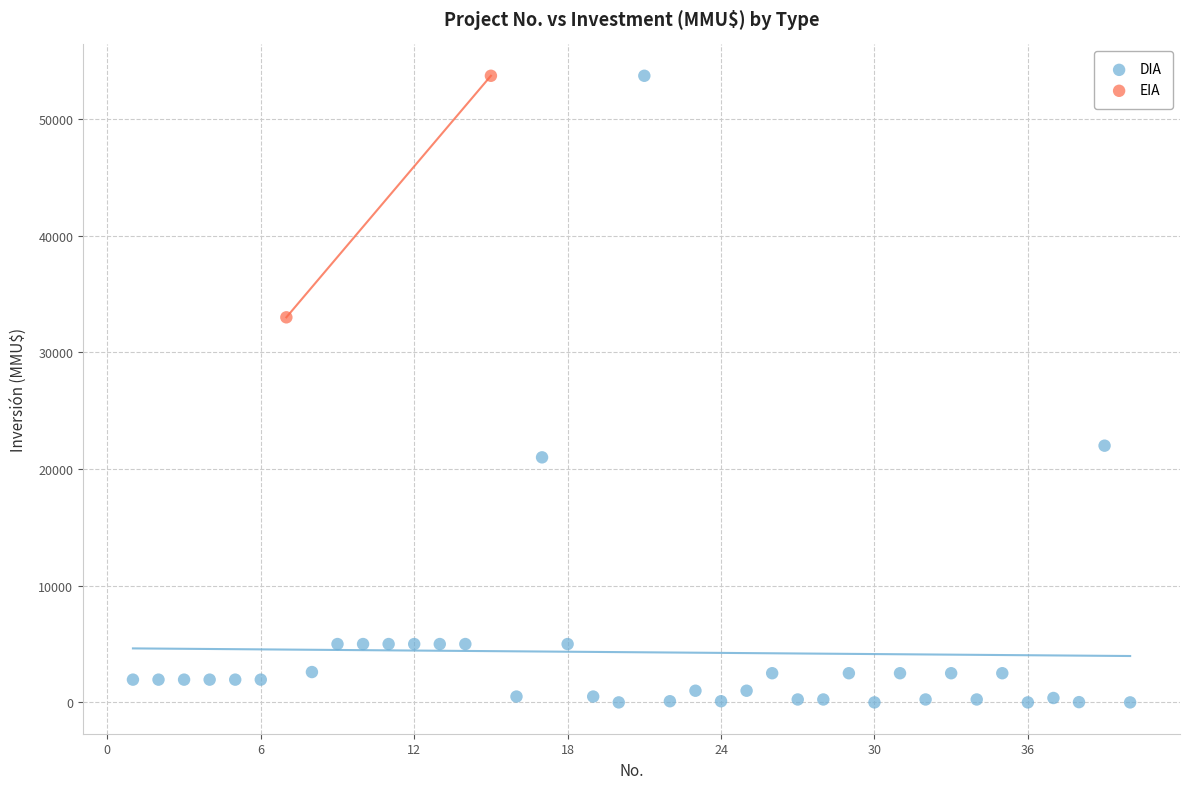

What are all the series names shown in the legend?

DIA, EIA